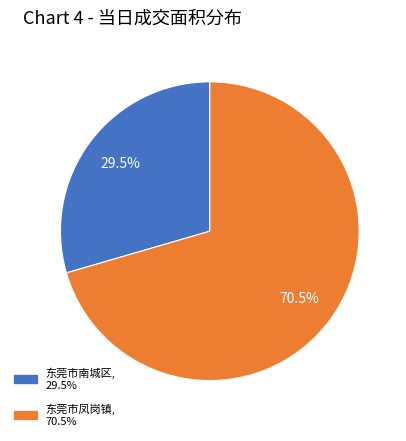

Does any single category account for the majority?

Yes